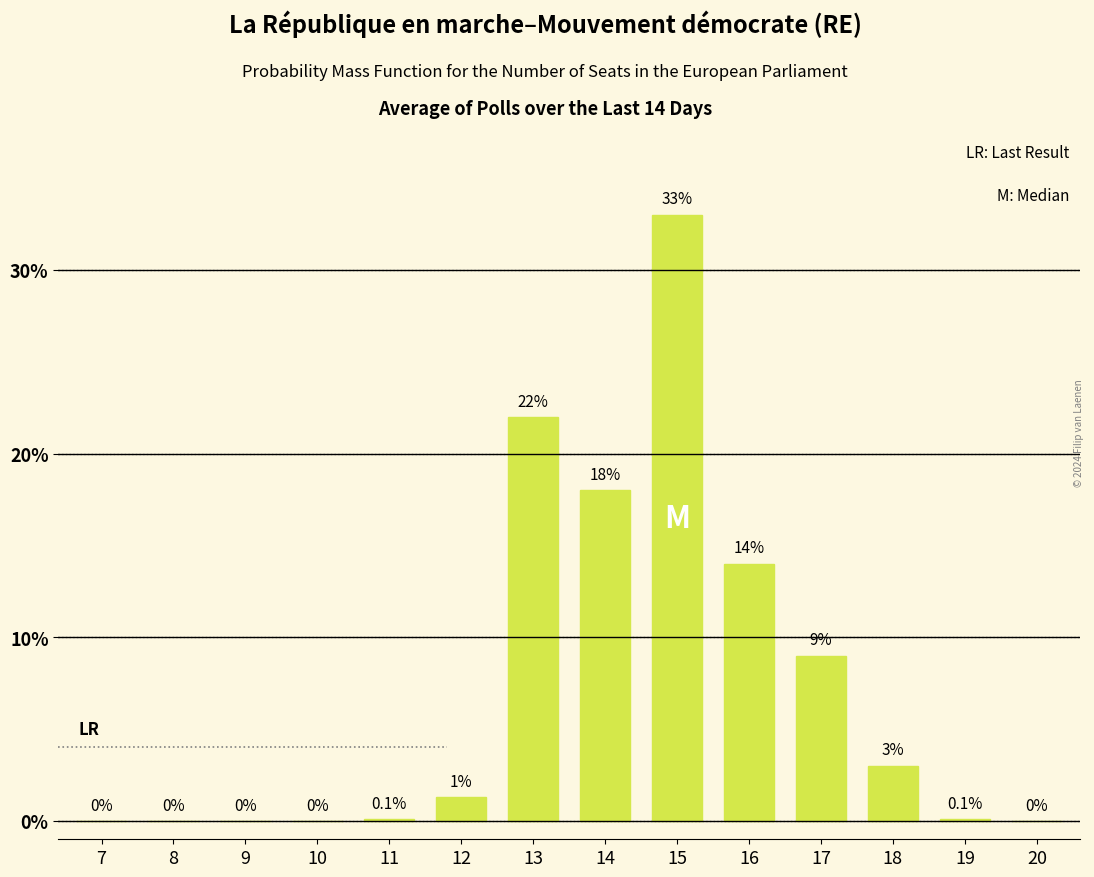

Which has a higher value, 17 or 9?

17